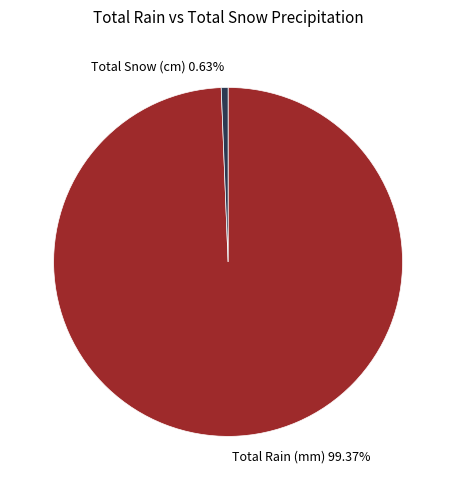

Rank the categories by value from highest to lowest.

Total Rain (mm), Total Snow (cm)